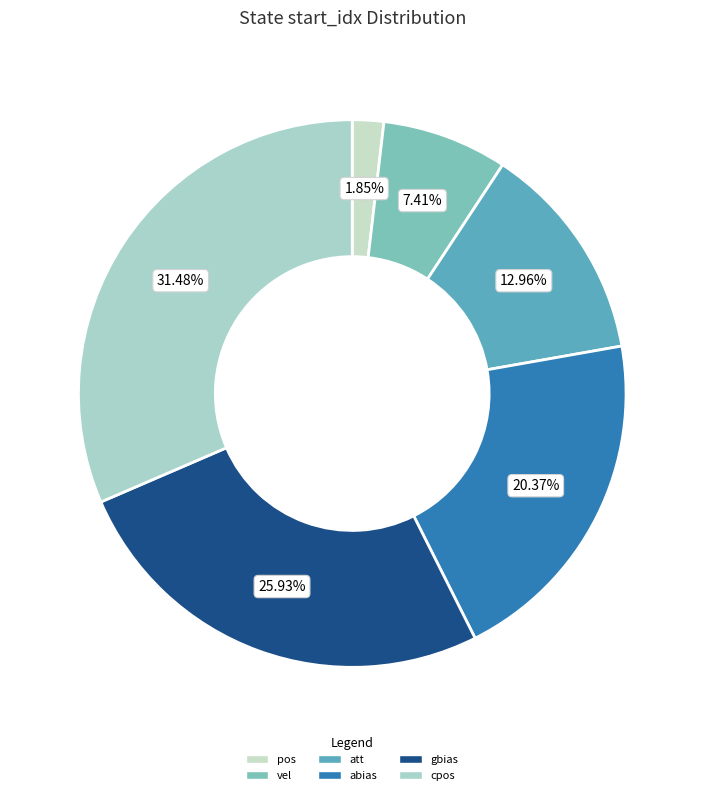

Does cpos represent more than half of the total?

No